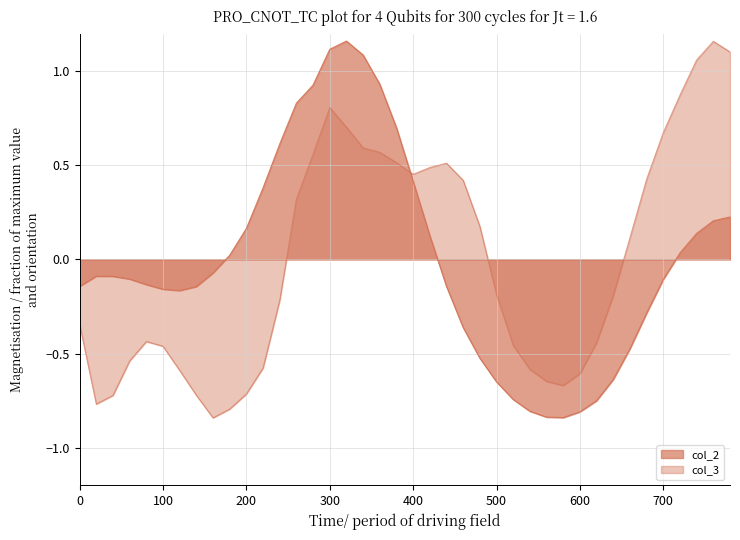

What is the spread (max minus min) of values at 640?

0.4